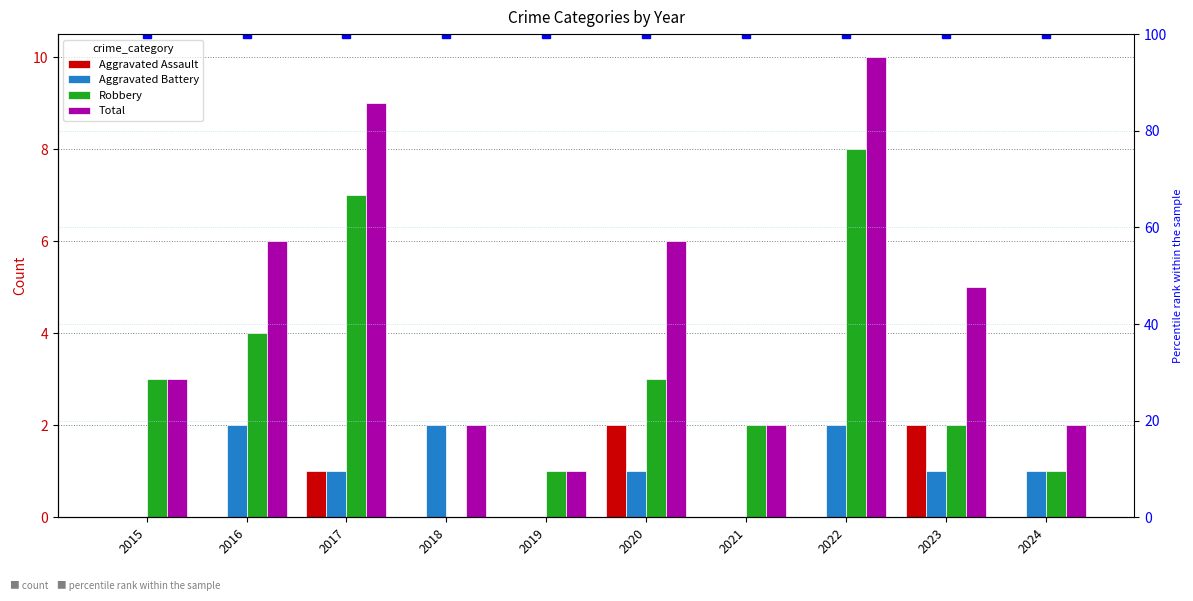

Between 2015 and 2023, which is larger?

2023